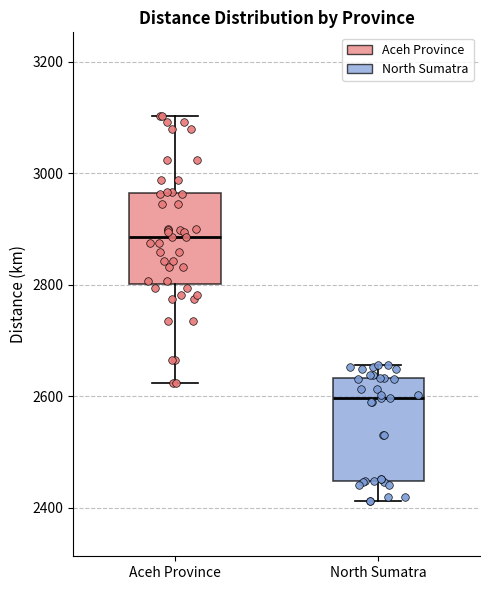

Reading left to right, read every box against the y-axis: the position of its median line, the range the box covers, and the ends of its whiskers. The values are not printed on the chart, so give them approximately, as read against the axis.

Aceh Province: median 2880, box 2800 to 2960, whiskers 2620 to 3100
North Sumatra: median 2600, box 2440 to 2640, whiskers 2420 to 2660